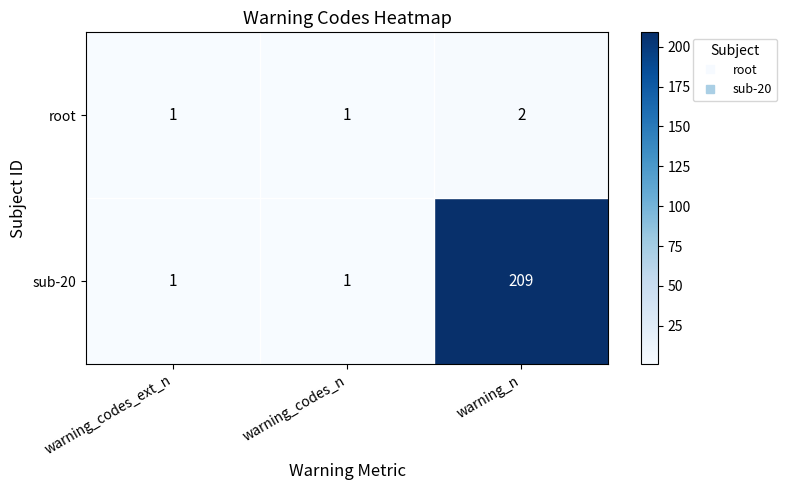

Which series has the widest spread of values?

sub-20